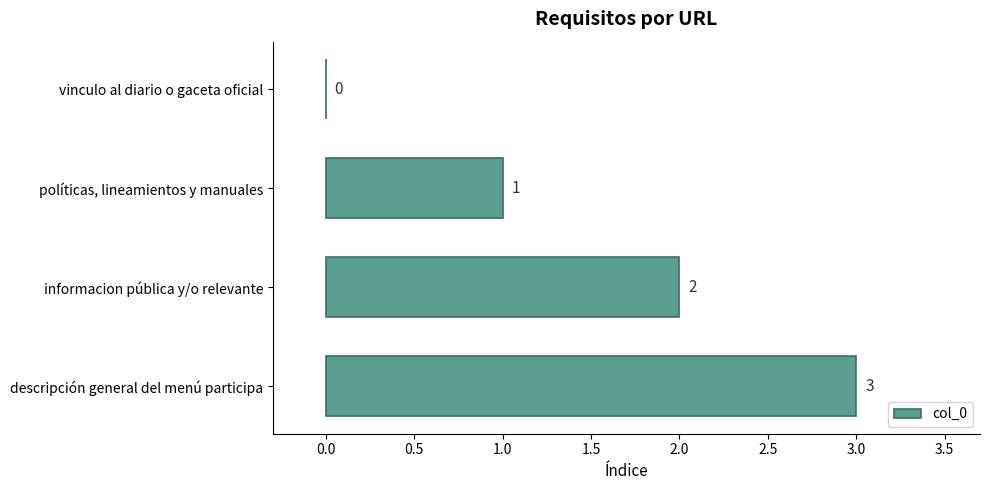

The value at descripción general del menú participa is 2. True or false?

False